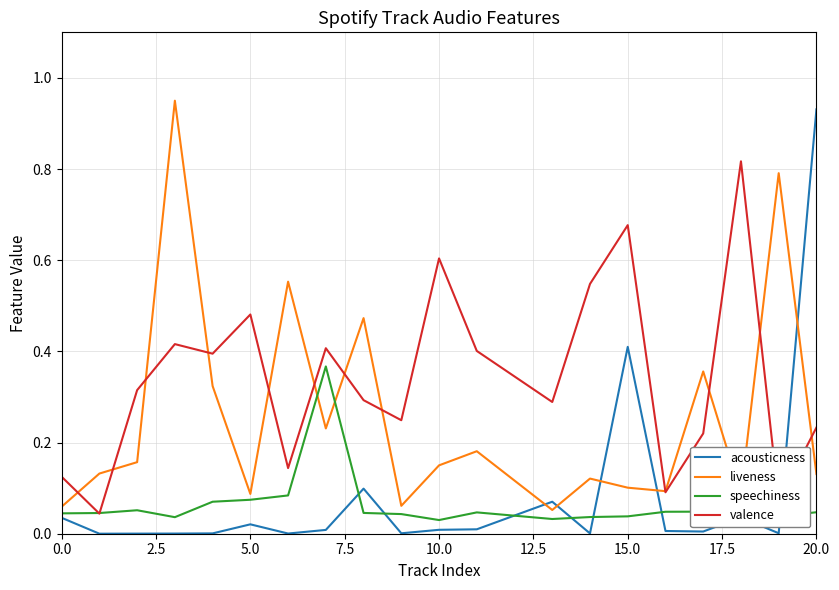

The value of liveness at 10.0 is 0.3. True or false?

False